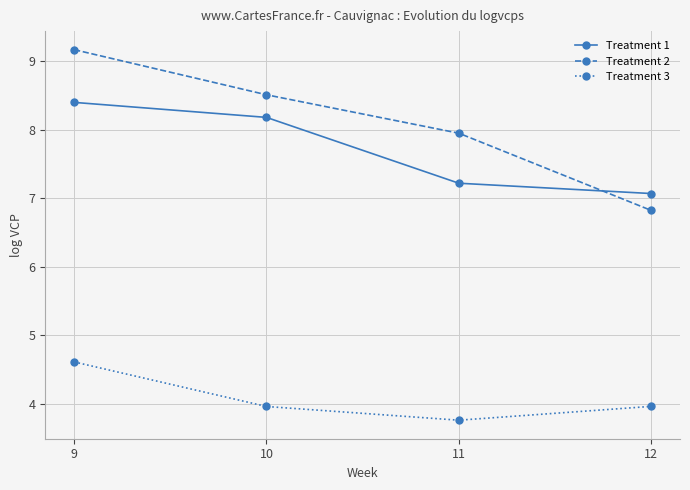

What is the value of the Treatment 2 point at the 4th from the left?

6.8